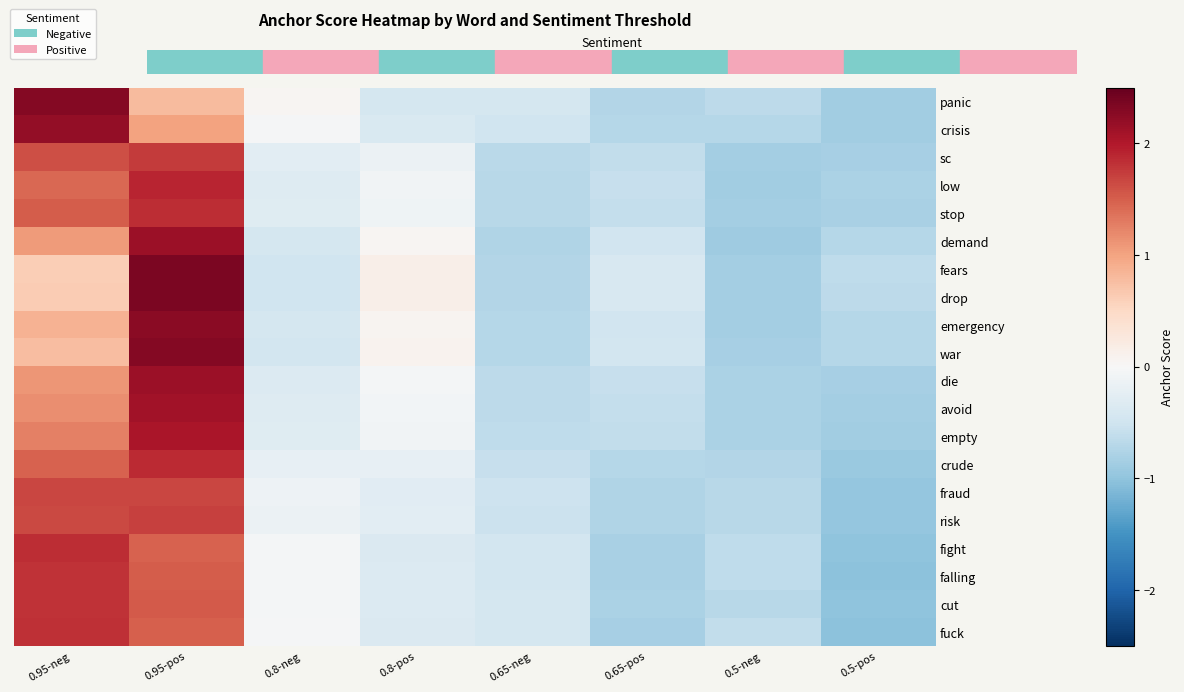

Rank the series by their maximum value, from lowest to highest.

fraud, risk, sc, cut, falling, fuck, stop, fight, crude, low, empty, avoid, die, demand, crisis, emergency, panic, war, drop, fears